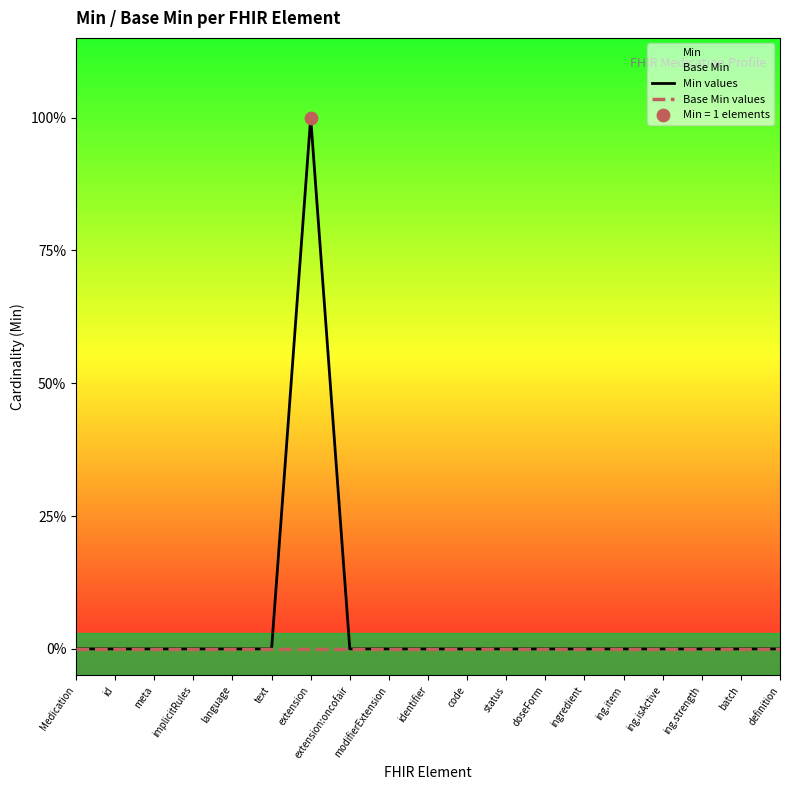

Which series reaches the minimum Y coordinate?

Min values